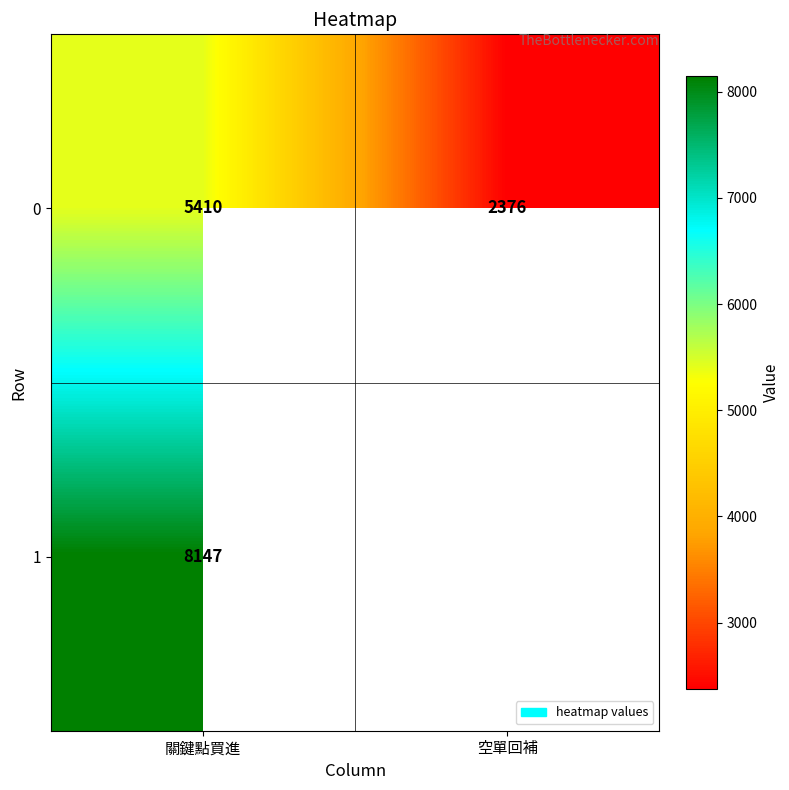

Count the number of data series in this chart.

2